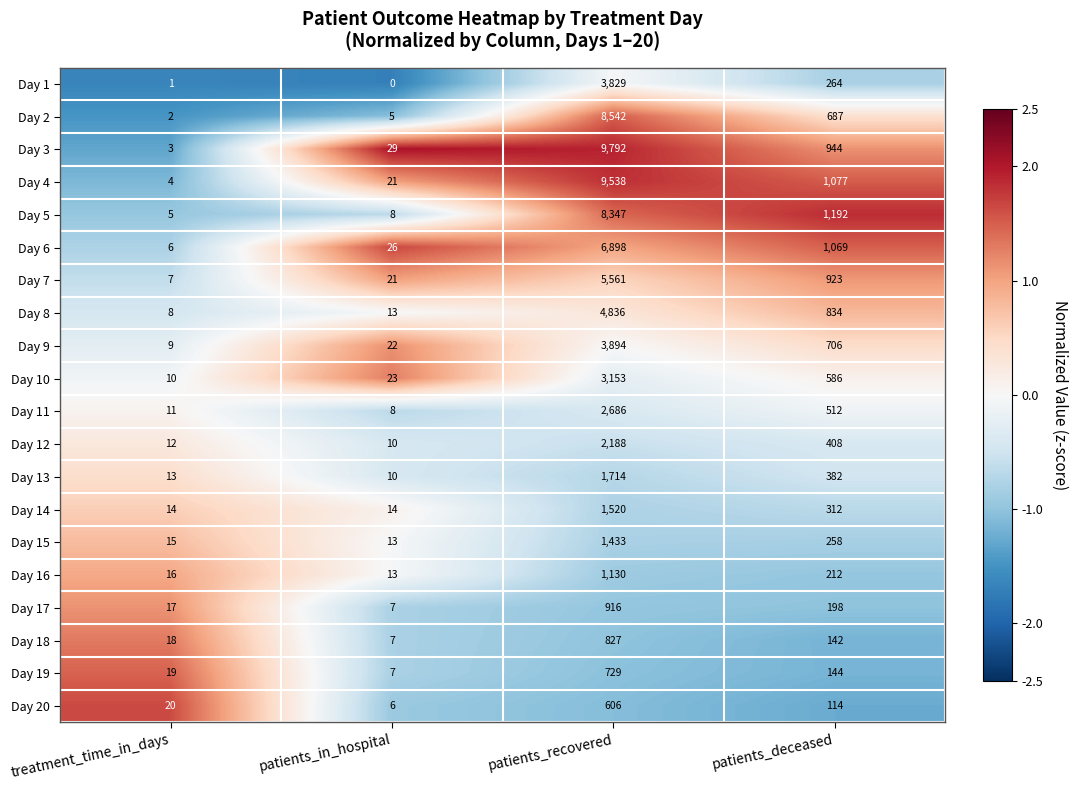

Is the value of Day 14 at patients_in_hospital greater than the value of Day 17 at treatment_time_in_days?

No